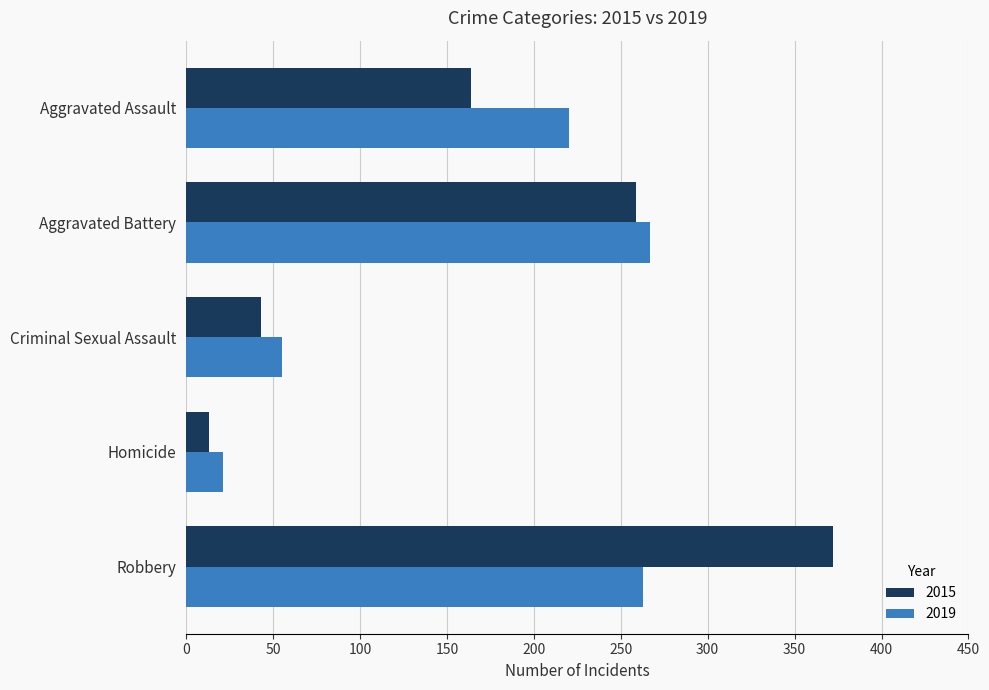

The value of 2019 at Criminal Sexual Assault is 28. True or false?

False